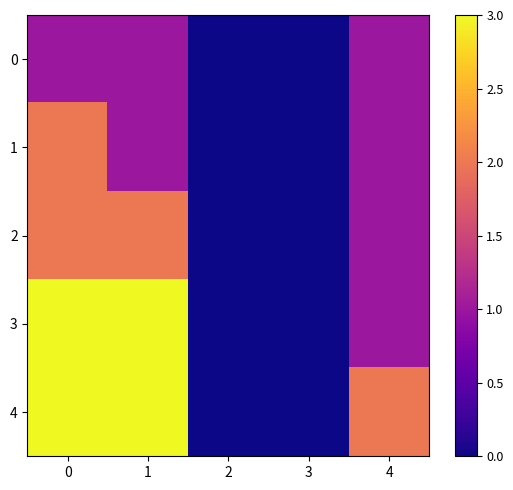

Which series has the largest total across all categories?

row_4